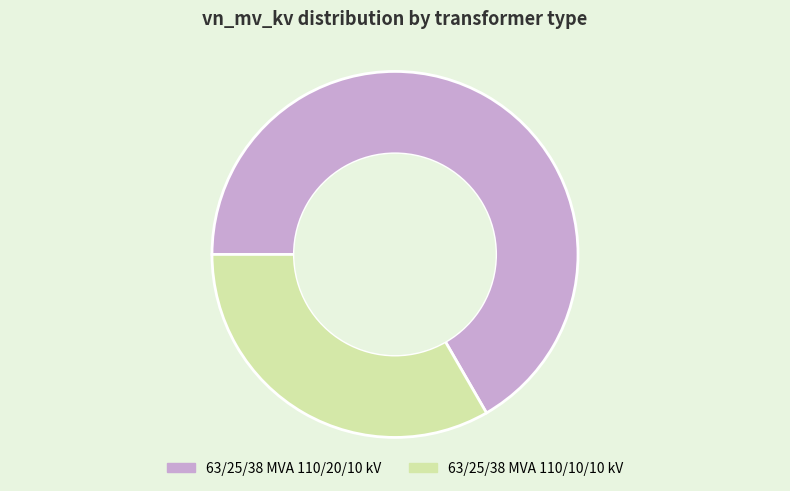

Do 63/25/38 MVA 110/10/10 kV and 63/25/38 MVA 110/20/10 kV together represent more than half of the pie?

Yes